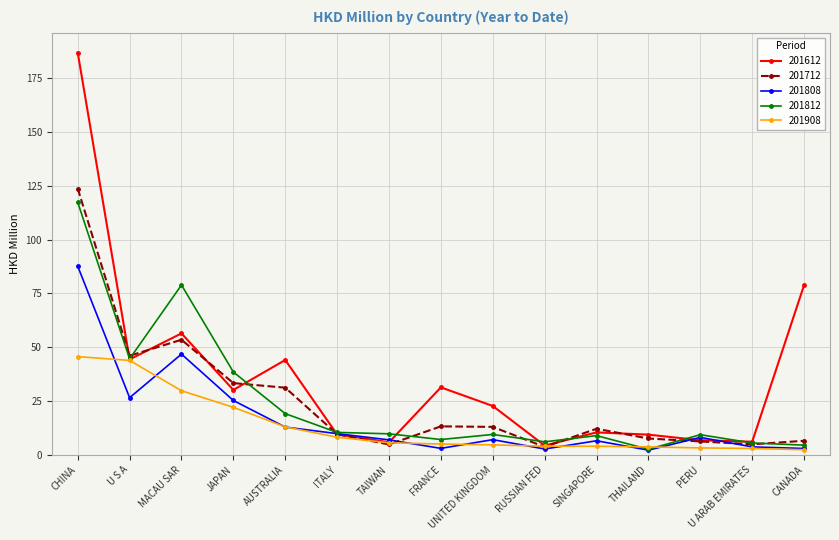

At which category does the chart reach its peak across all series?

CHINA